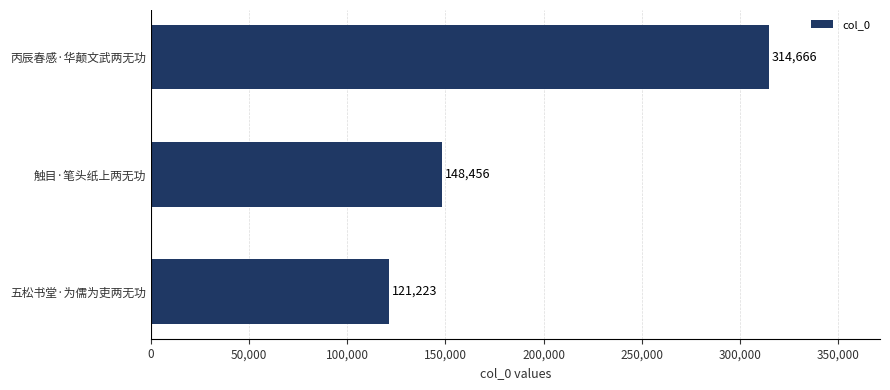

What is the difference between the second highest and minimum values?

27233